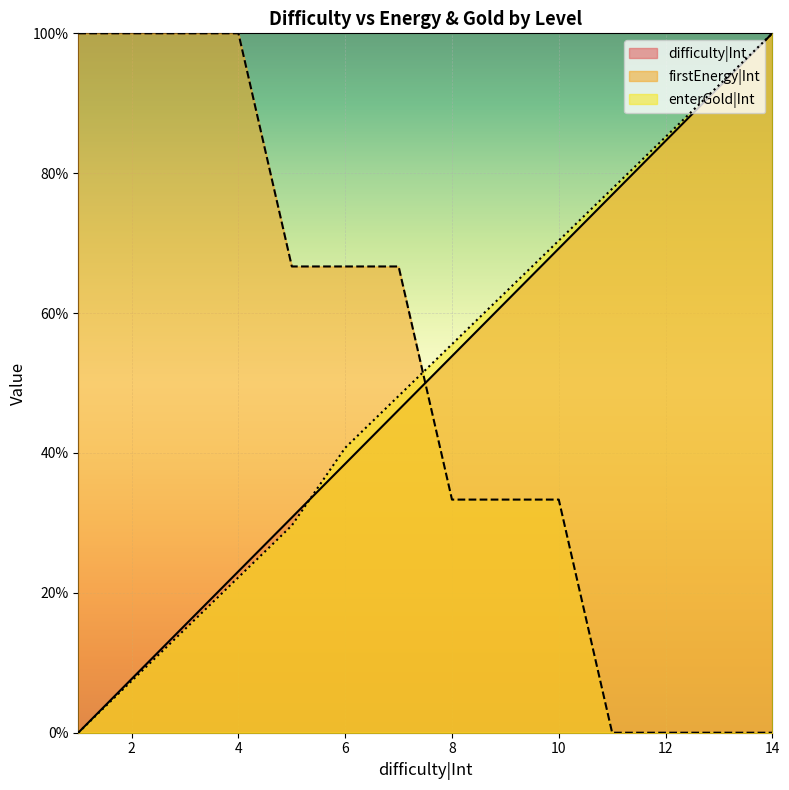

What value does the firstEnergy|Int series have at 8?

33.3